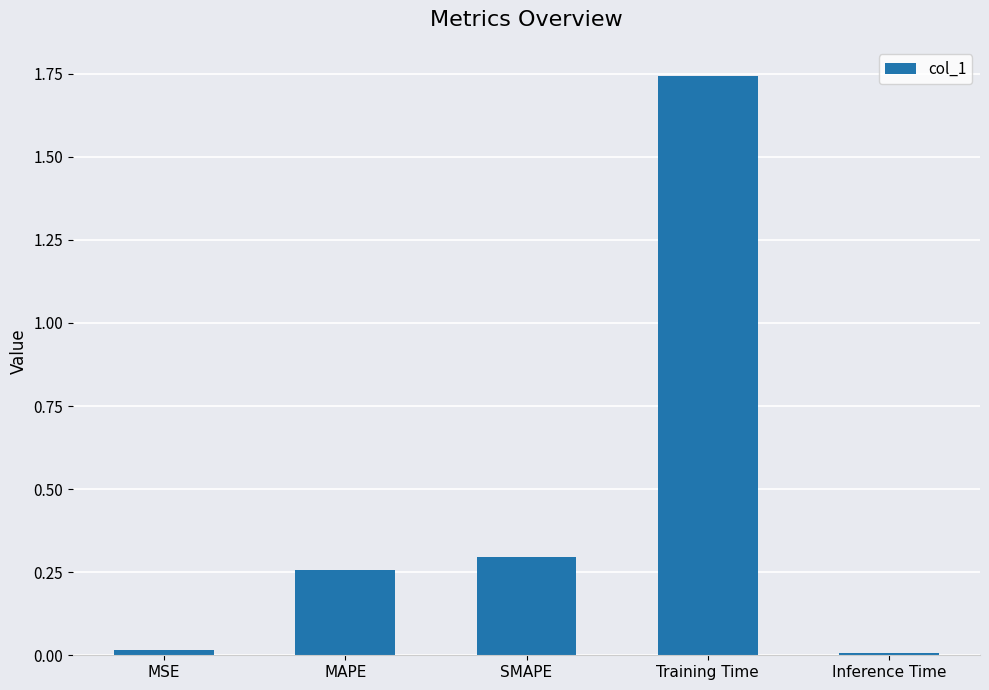

What is the average value?

0.5